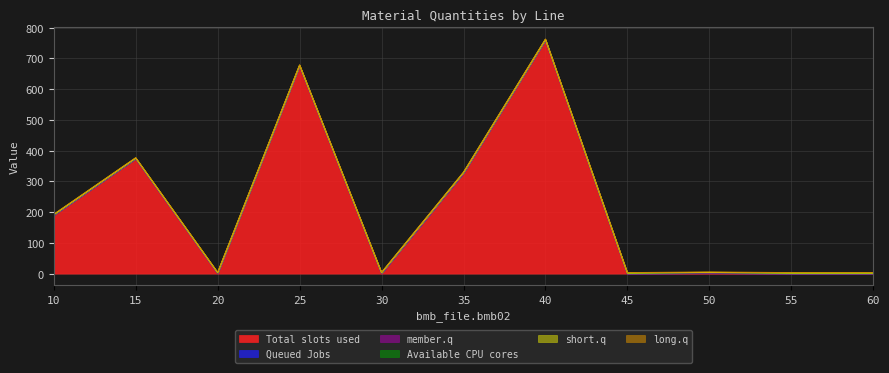

True or false: bmb14 has a value of 0.5 at 40.

False